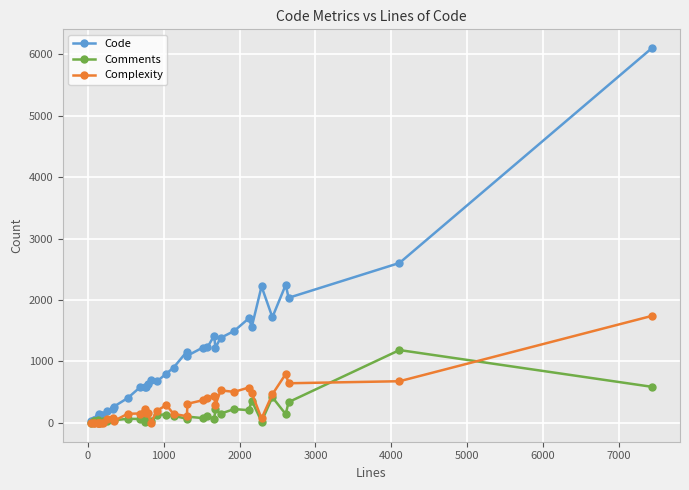

How many positive values does the Complexity series have?

31